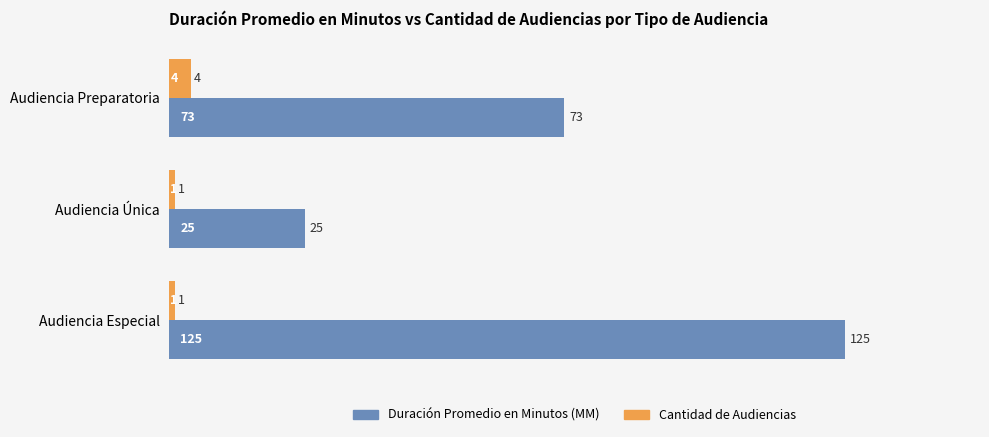

What is the lowest value of the Duración Promedio en Minutos (MM) series?

25